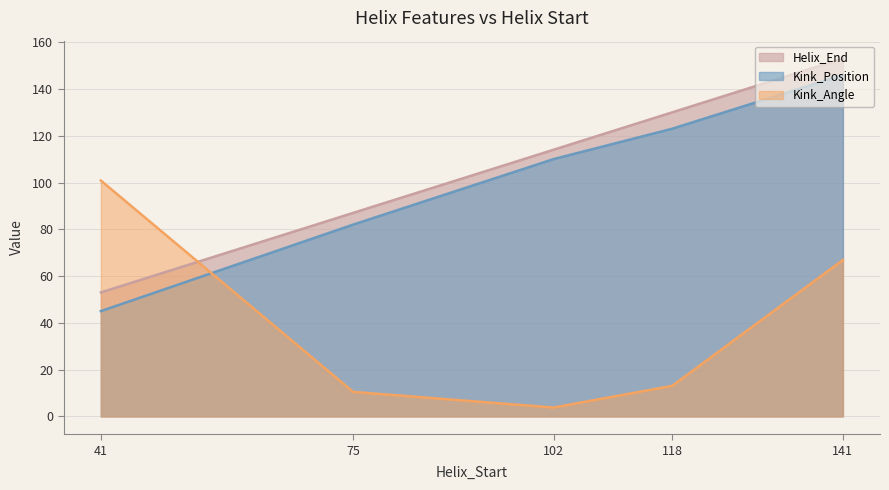

Does the chart display data point markers on the line(s)?

No